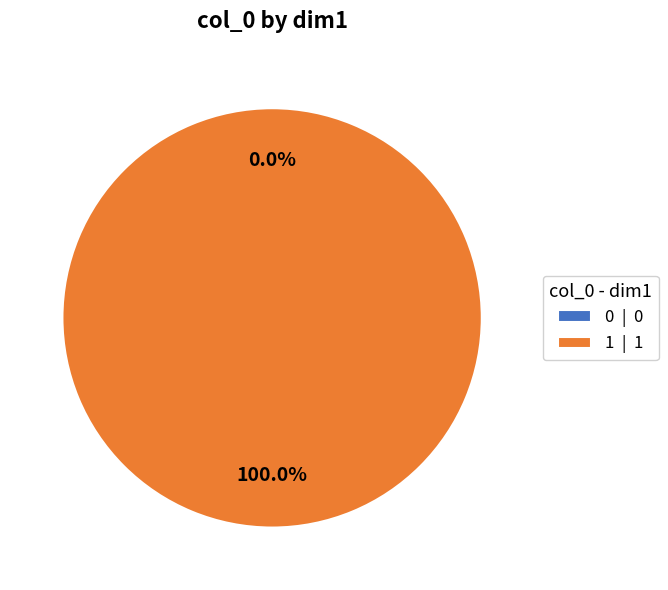

To the nearest percent, what is the average slice percentage?

50%